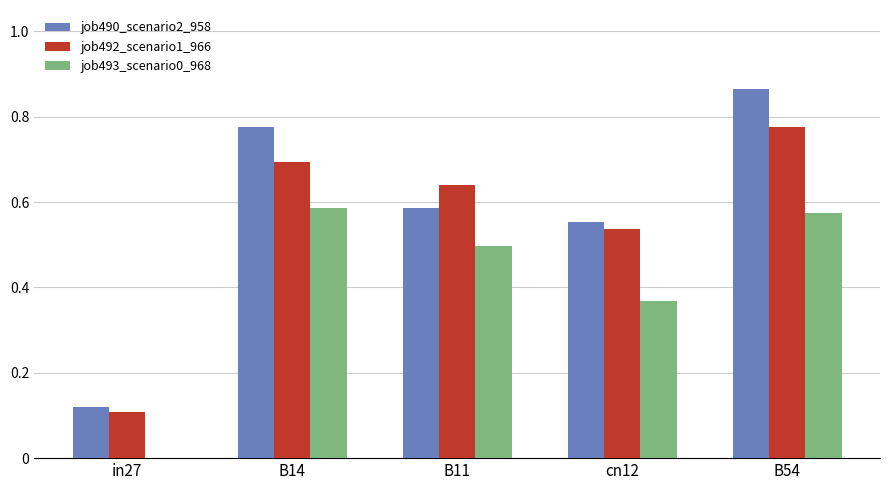

What is the total value across all series at B54?

2.2